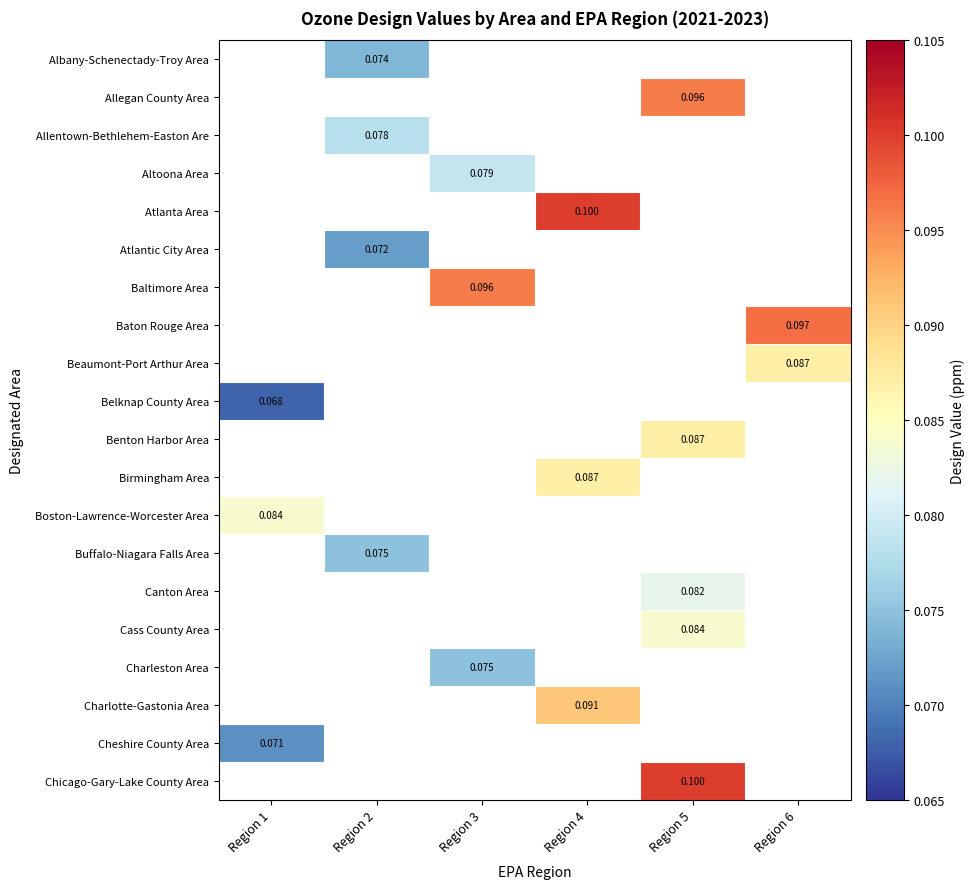

Count the number of categories in the chart.

6